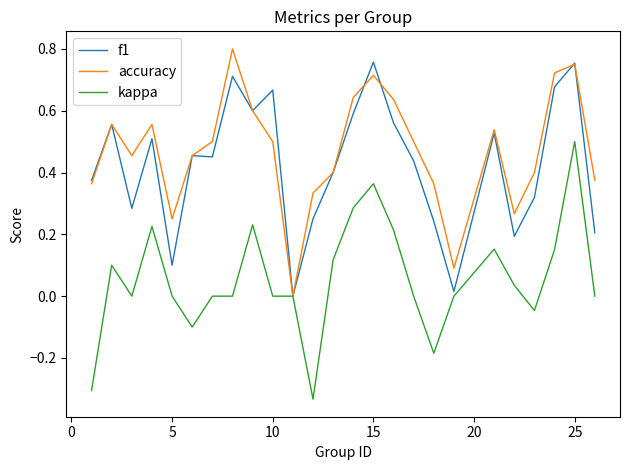

How many lines are shown in the chart?

3